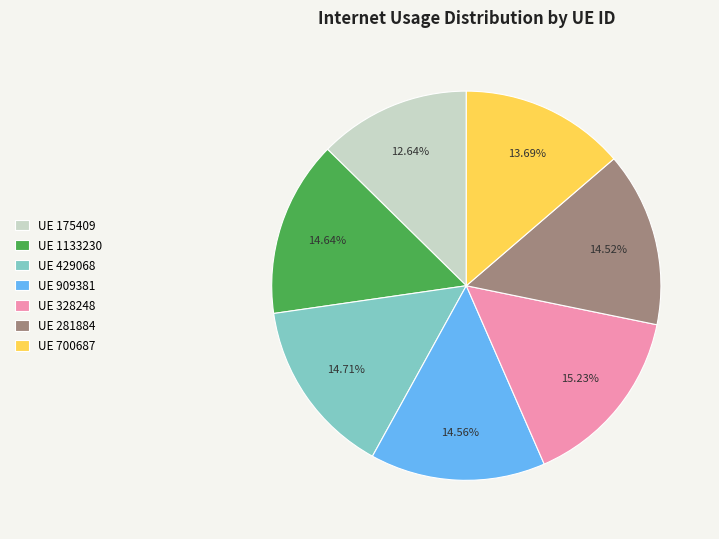

Which has a higher value, UE 328248 or UE 1133230?

UE 328248